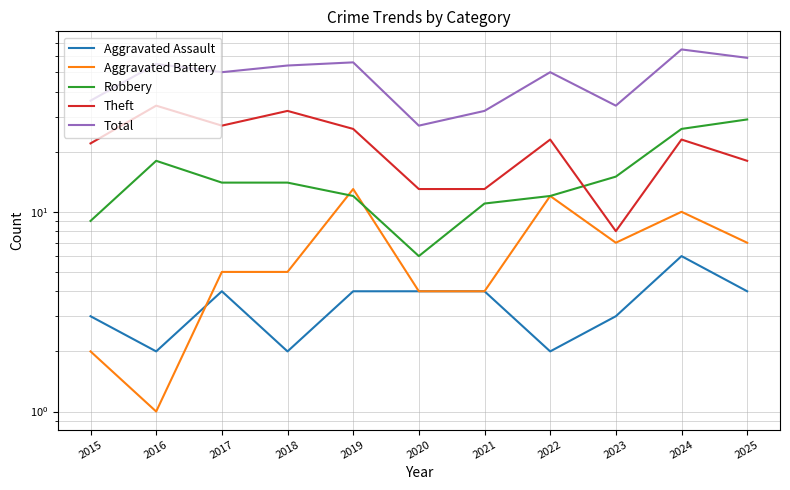

What is the difference between the Total values at 2025 and 2024?

6